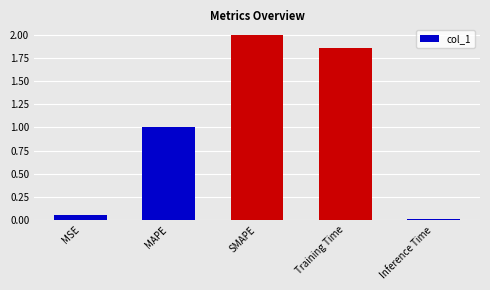

What is the sum of the values at MSE and SMAPE?

2.1